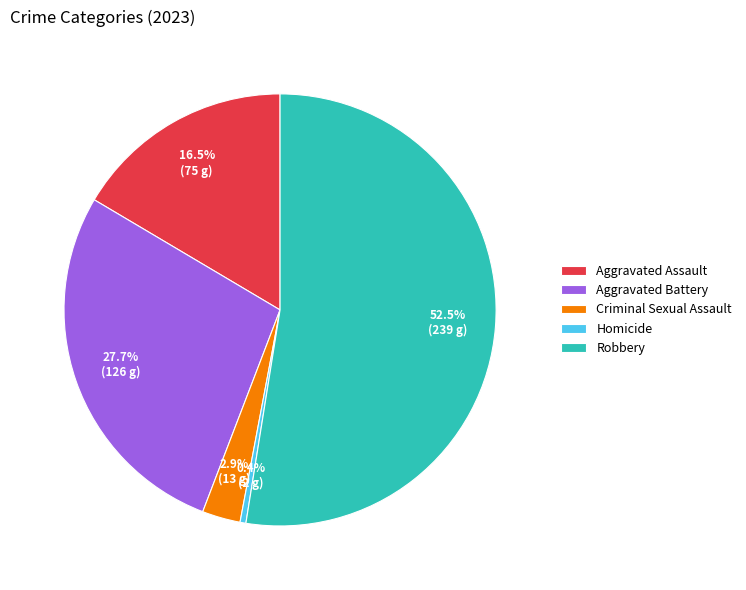

True or false: Robbery accounts for 66% of the total.

False